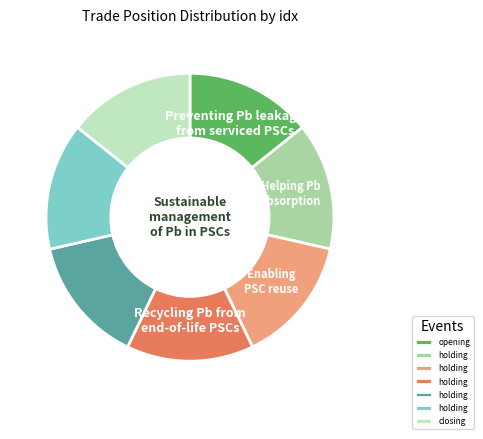

Does any single category account for the majority?

No